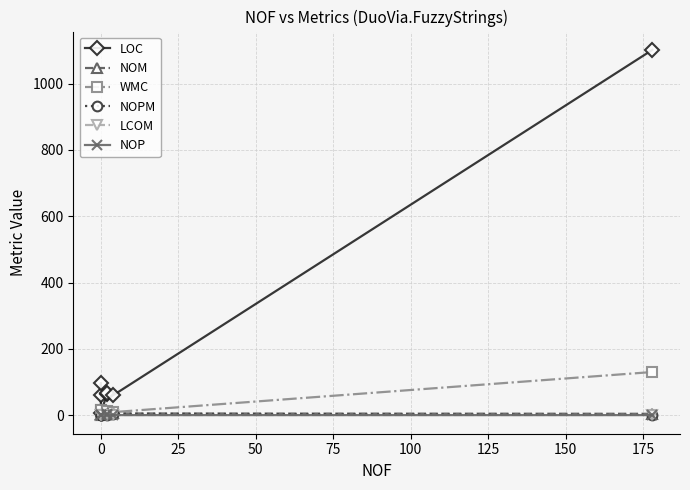

The value of NOP at 0 is 0.0. True or false?

True